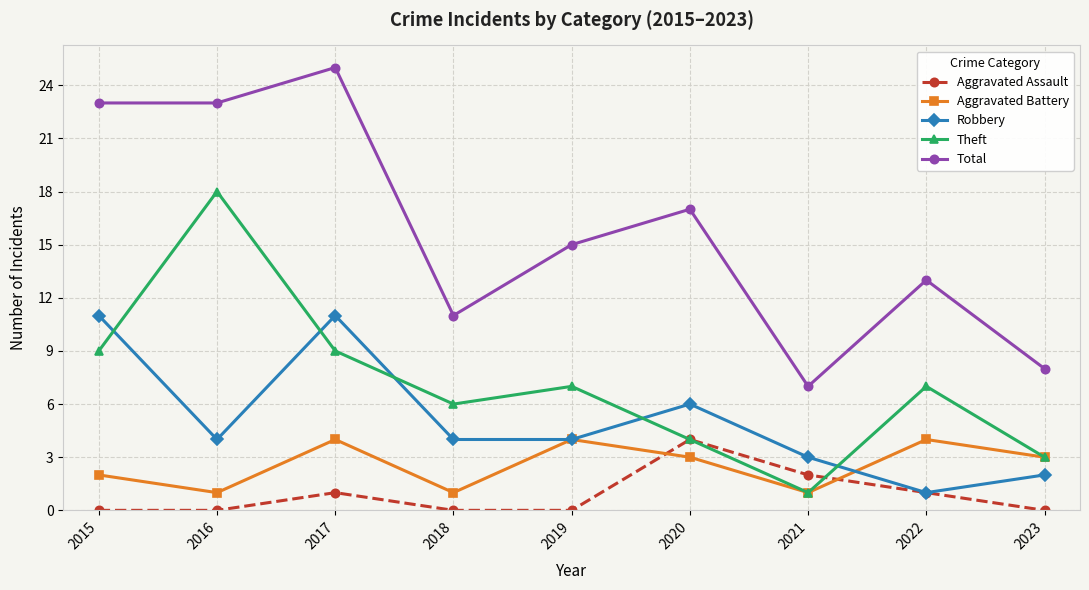

At which category does the chart reach its peak across all series?

2017